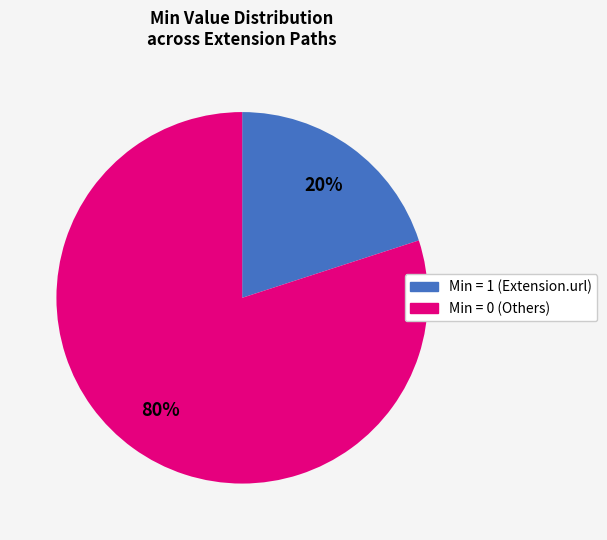

Is there a majority slice in this chart?

Yes